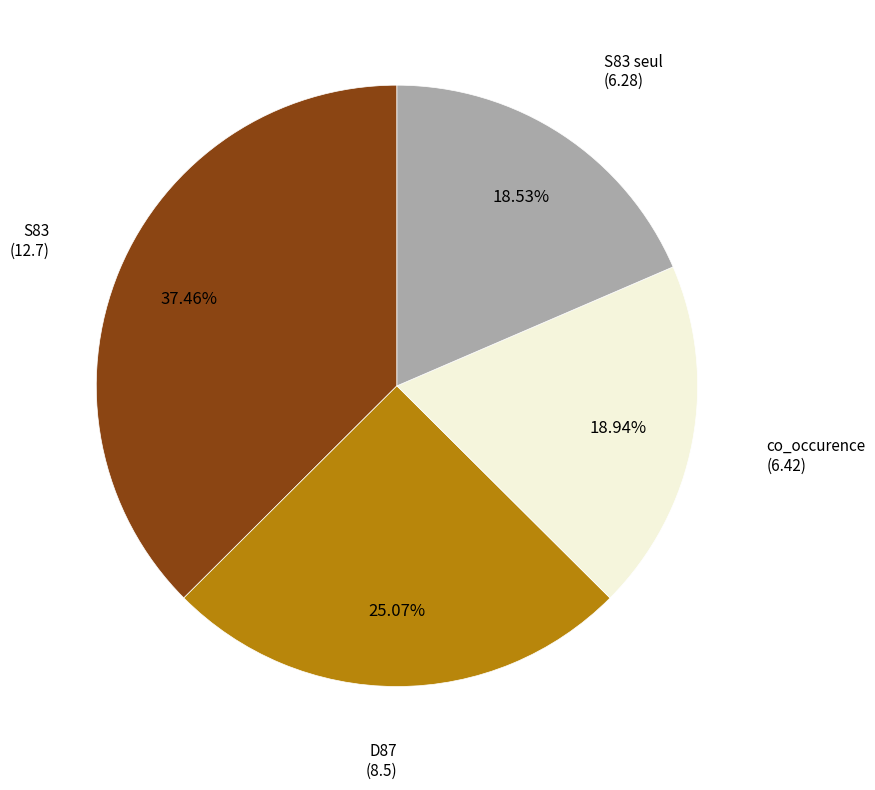

Is there a majority slice in this chart?

No